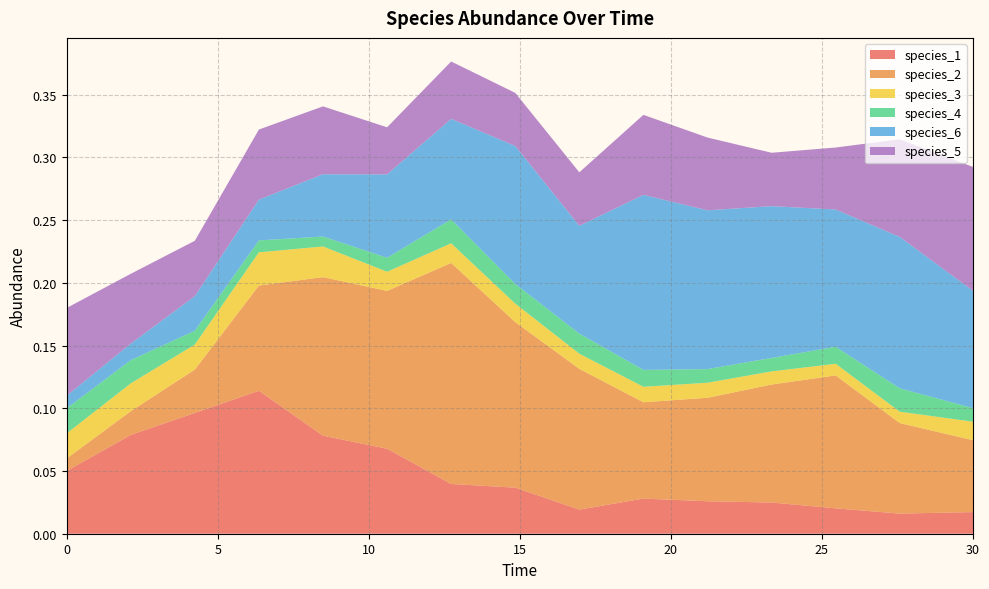

Which series has the largest total across all categories?

species_2